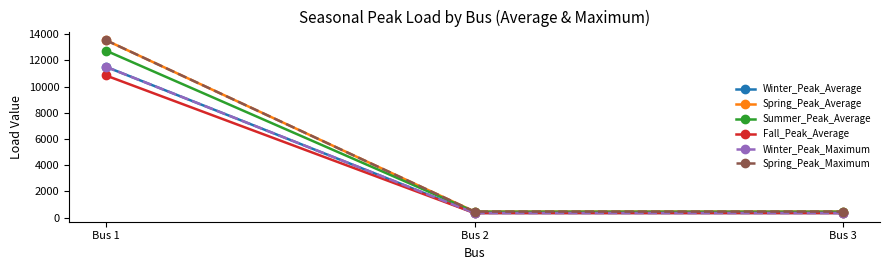

Is this an area chart (filled region under the line)?

No